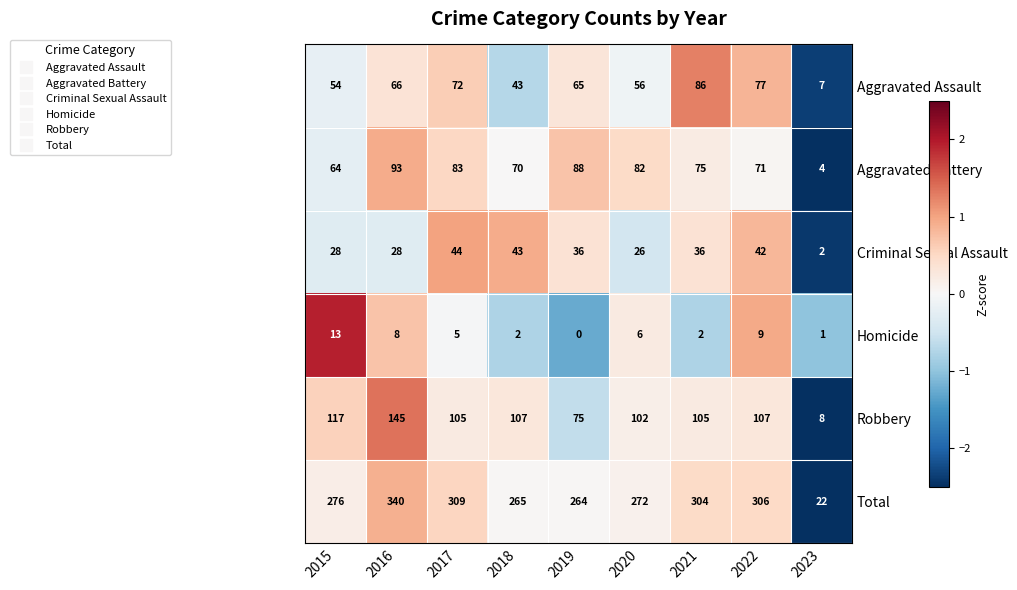

How many distinct data groups are displayed?

6